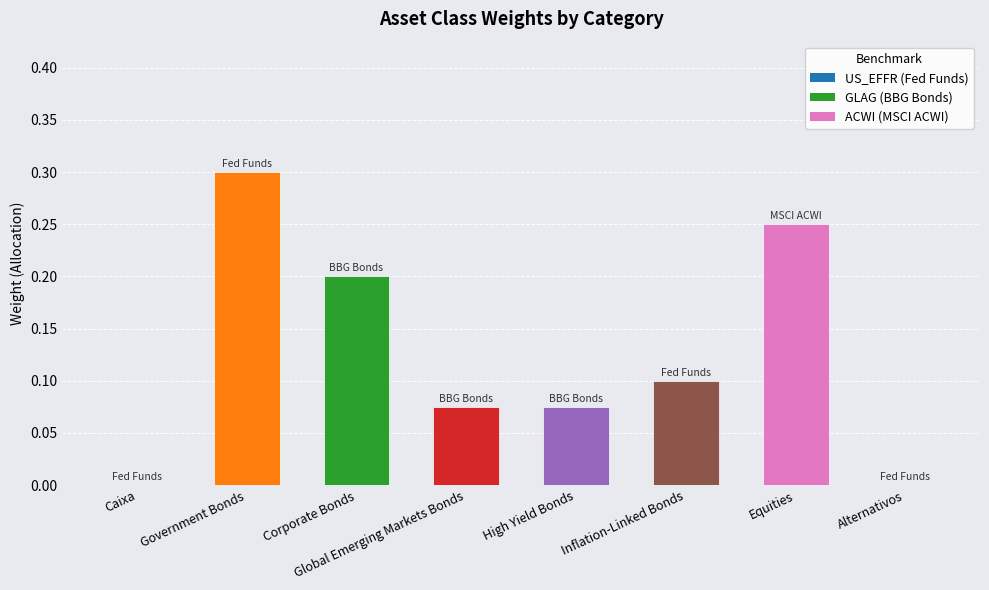

True or false: the data shows 0.1 at Corporate Bonds.

False